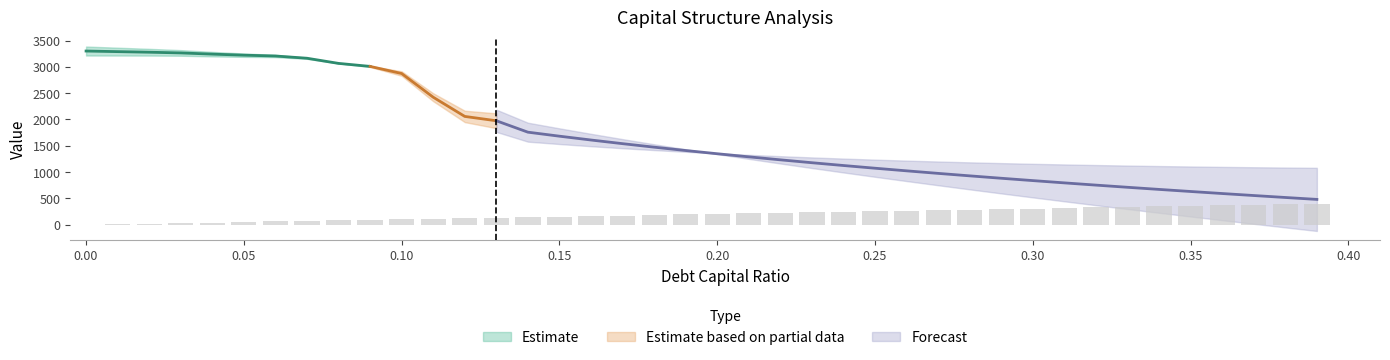

How many distinct data groups are displayed?

4